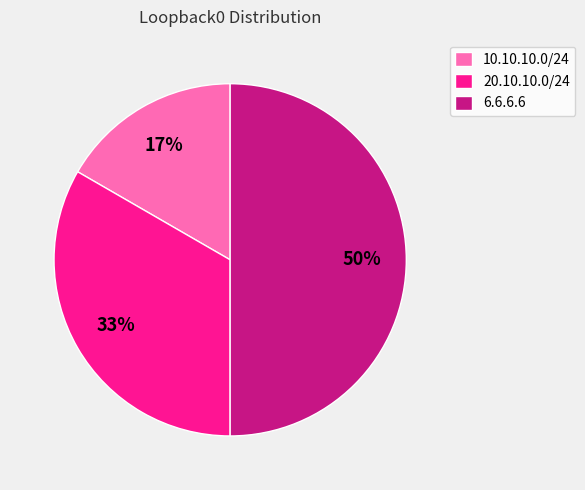

To the nearest percent, what is the combined percentage of 10.10.10.0/24 and 6.6.6.6?

67%